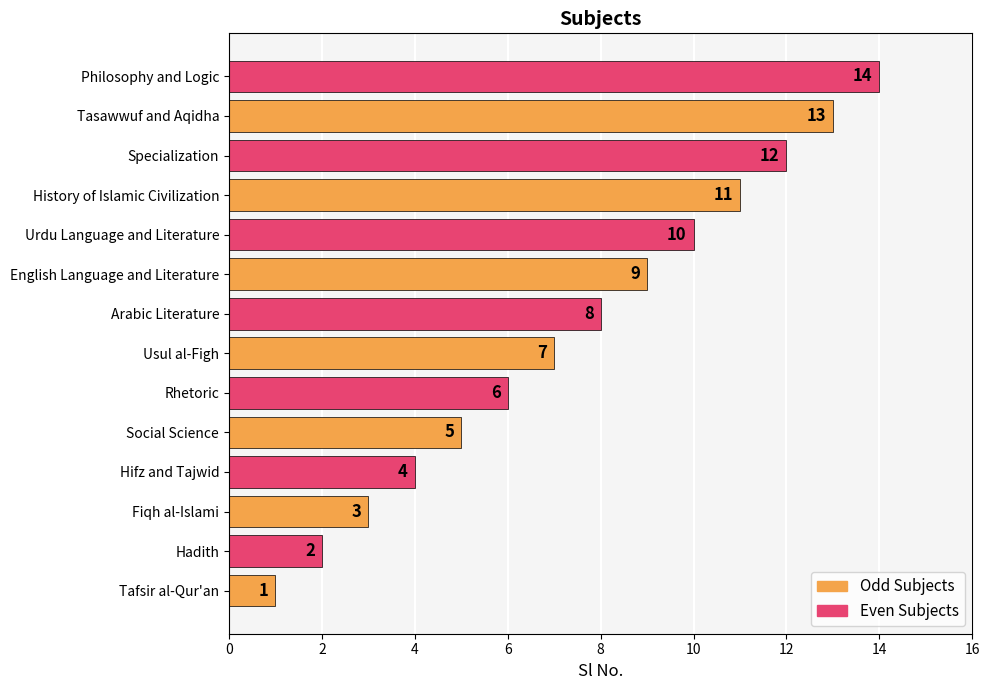

What is the change in value from Usul al-Figh to Urdu Language and Literature?

+3